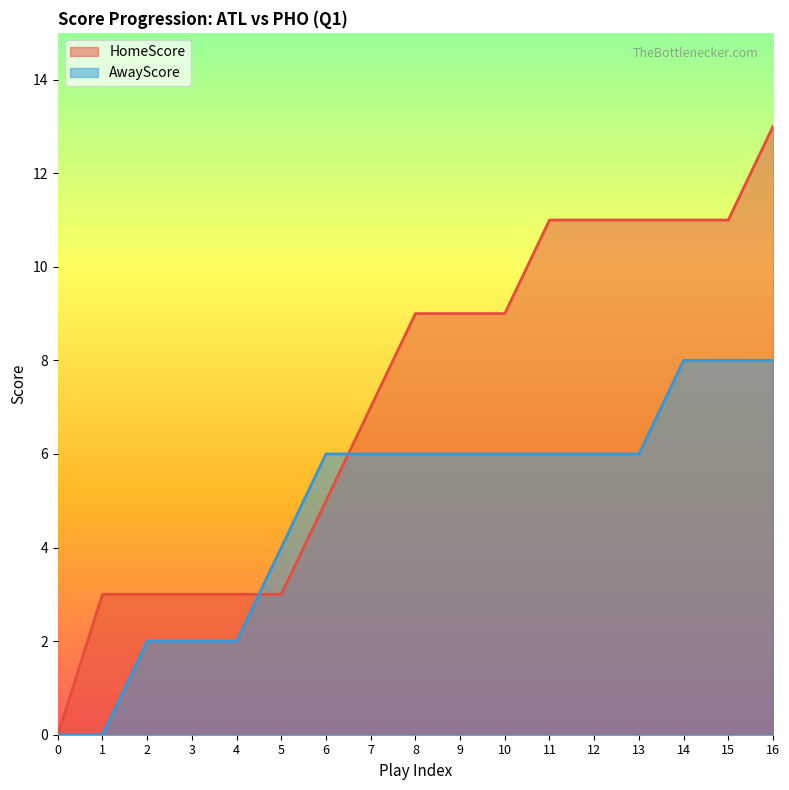

List the labels in order of AwayScore value, largest first.

14, 15, 16, 6, 7, 8, 9, 10, 11, 12, 13, 5, 2, 3, 4, 0, 1